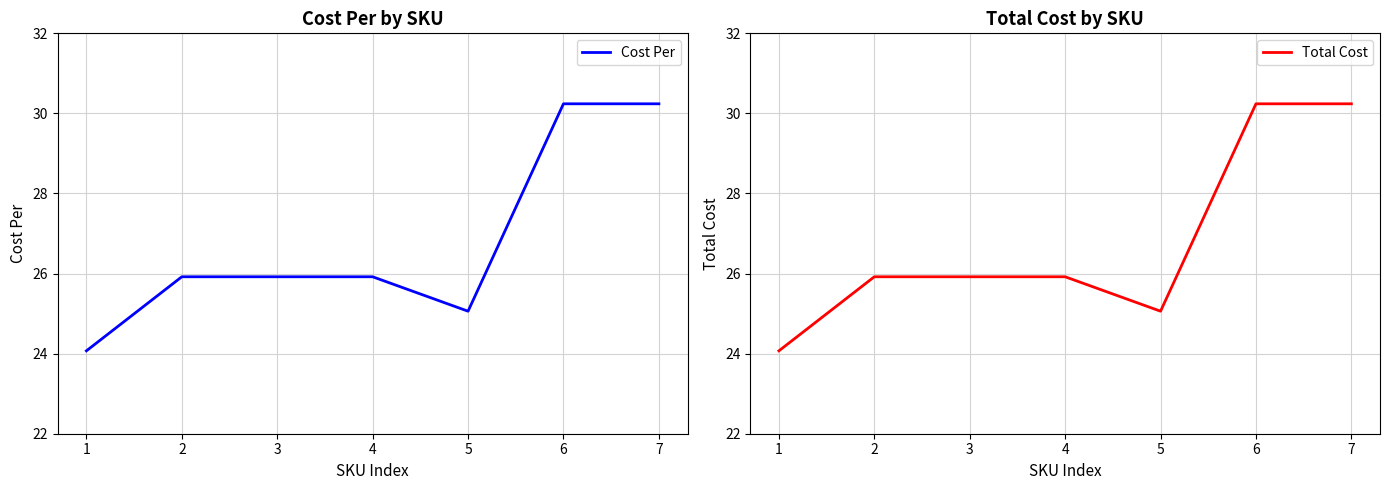

At which label does Cost Per first exceed 25?

2